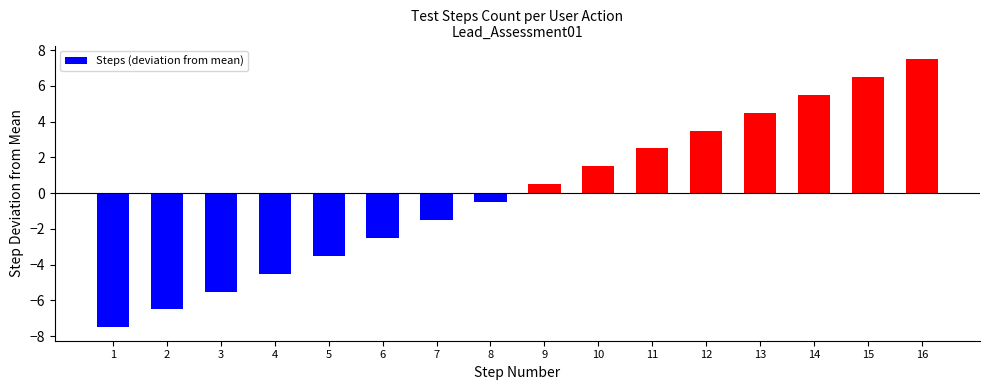

What is the difference between the maximum and second lowest values?

14.0